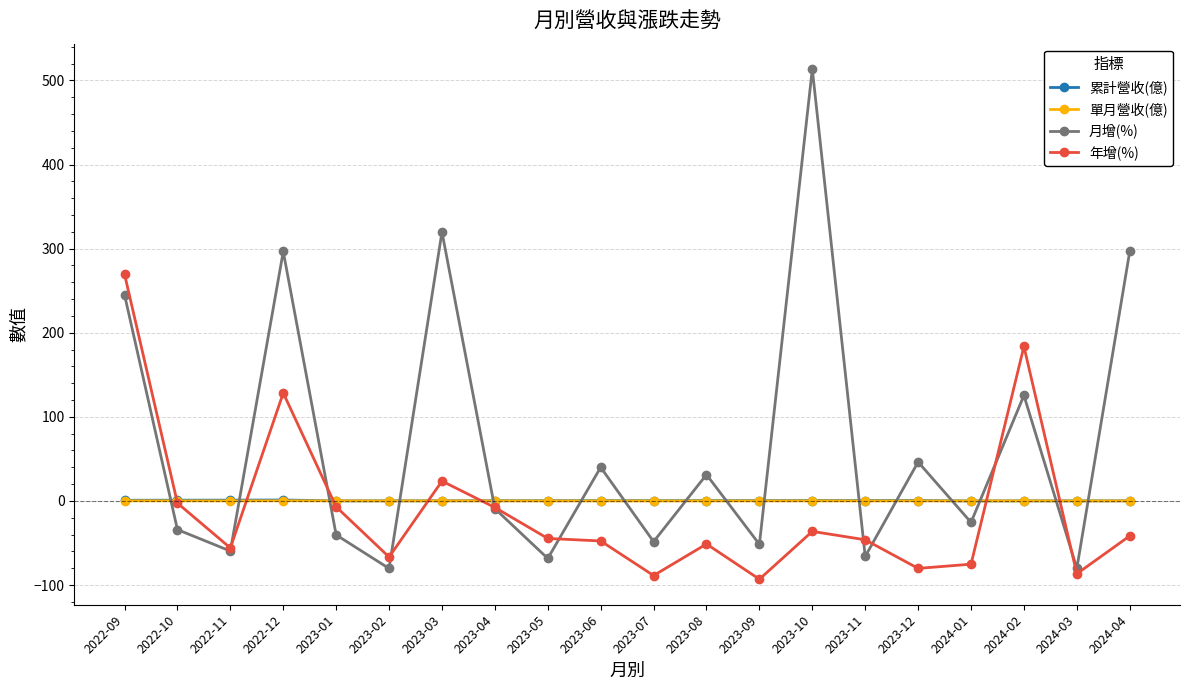

At which label does 年增(%) reach its peak?

2022-09